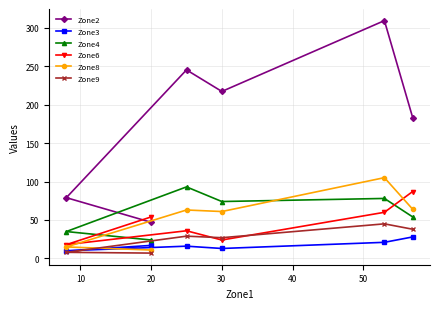

What is the lowest value of the Zone2 series?

47